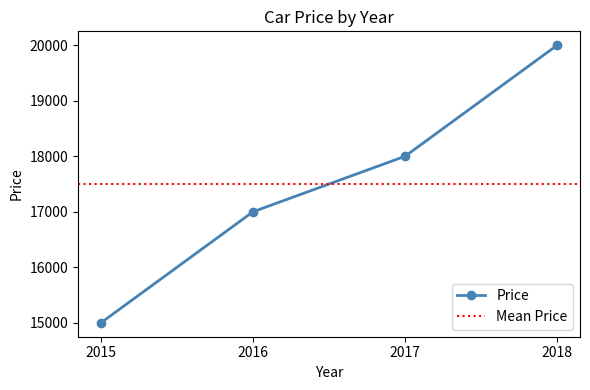

The chart shows a value of 18000 at 2017. True or false?

True